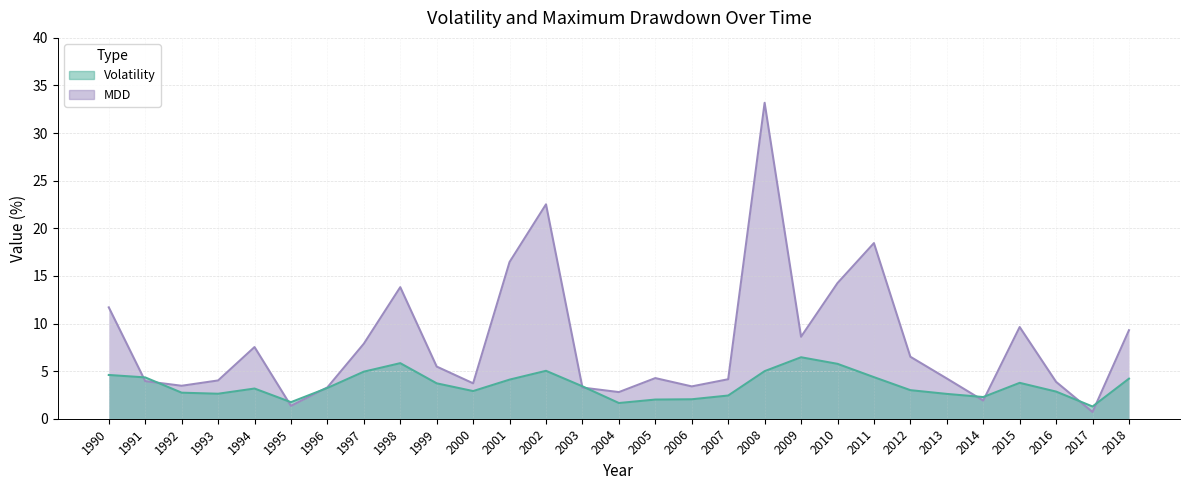

Which category has the highest value in the MDD series?

2008